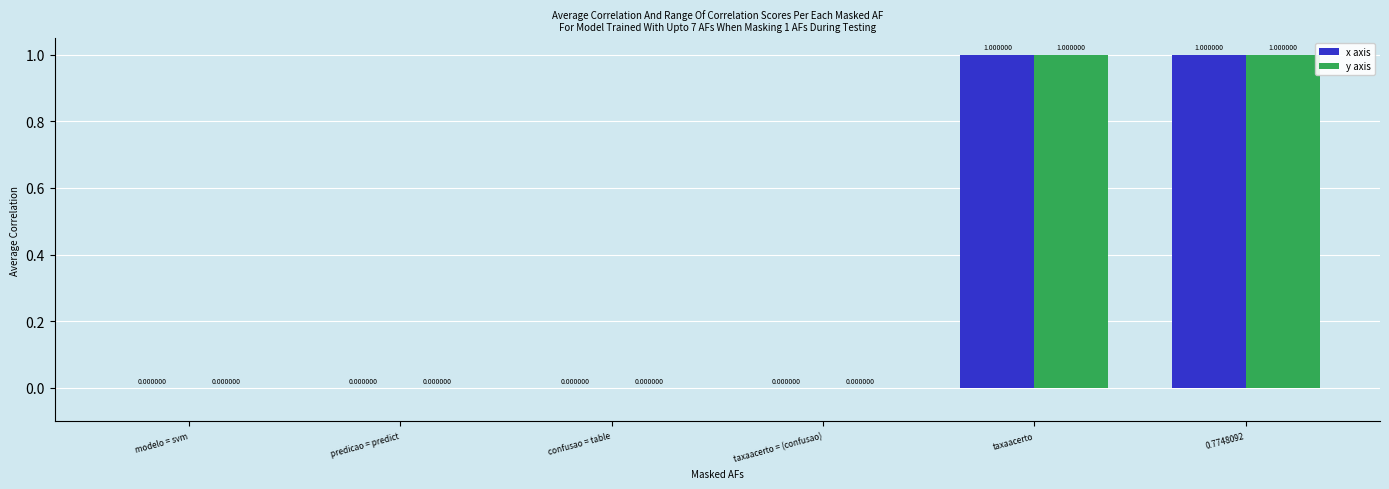

What is the highest value of the x axis series?

1